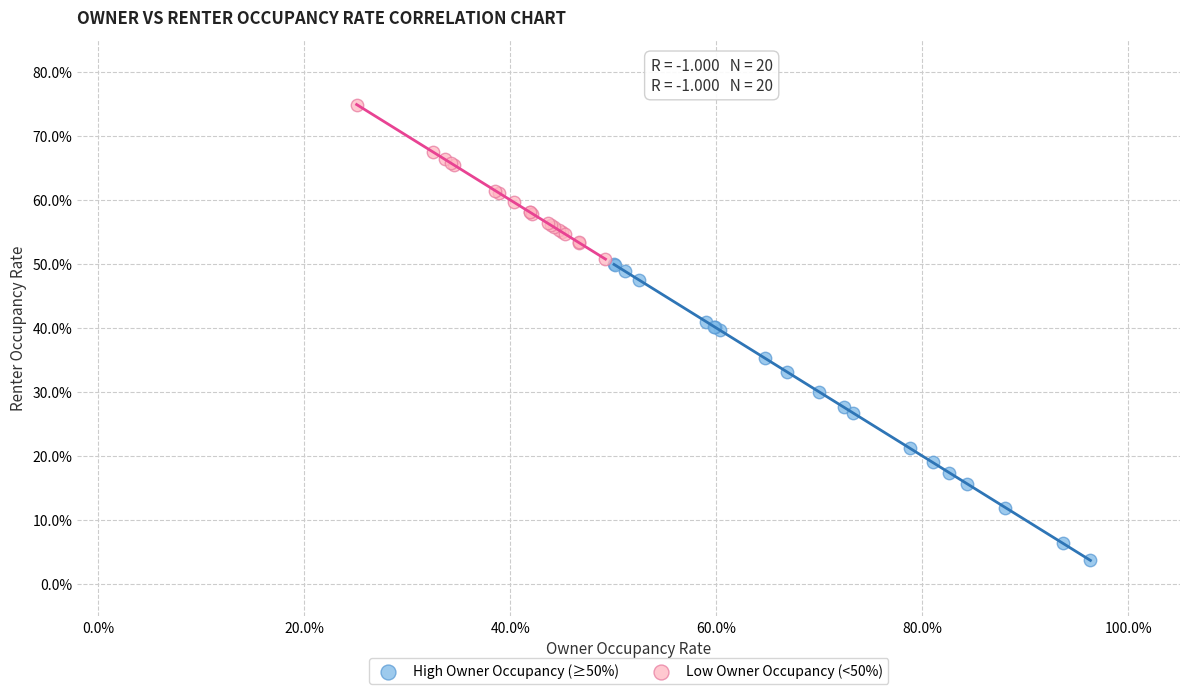

Which series reaches the minimum Y coordinate?

High Owner Occupancy (≥50%)